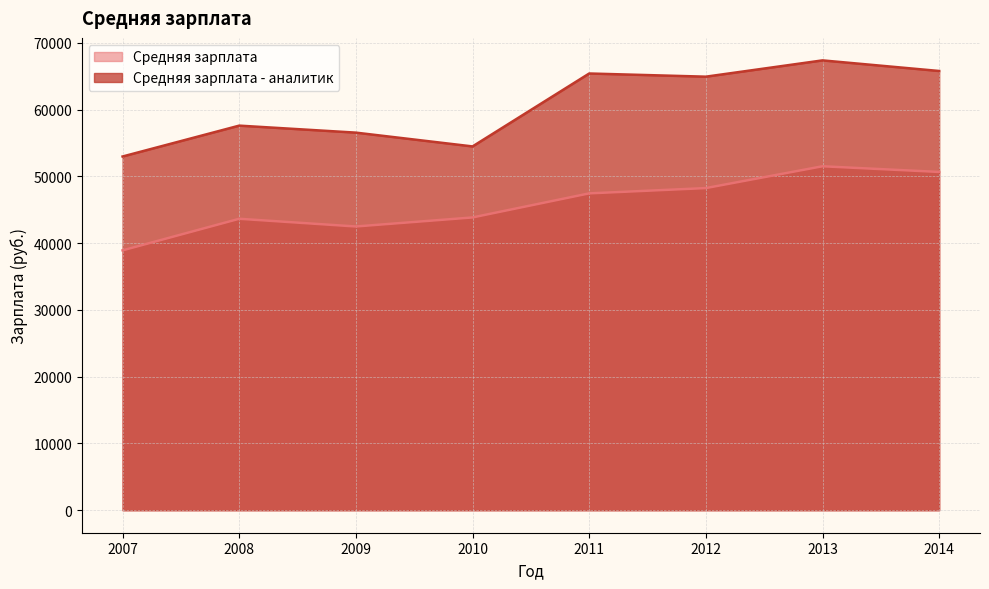

What is the difference between the maximum and second lowest values in the Средняя зарплата series?

9018